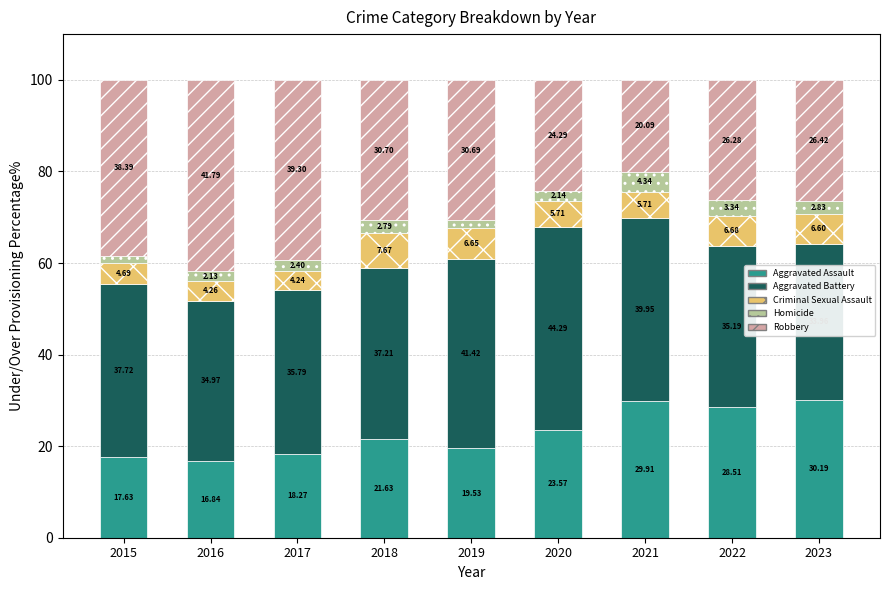

What is the difference between the Aggravated Assault values at 2017 and 2016?

1.4